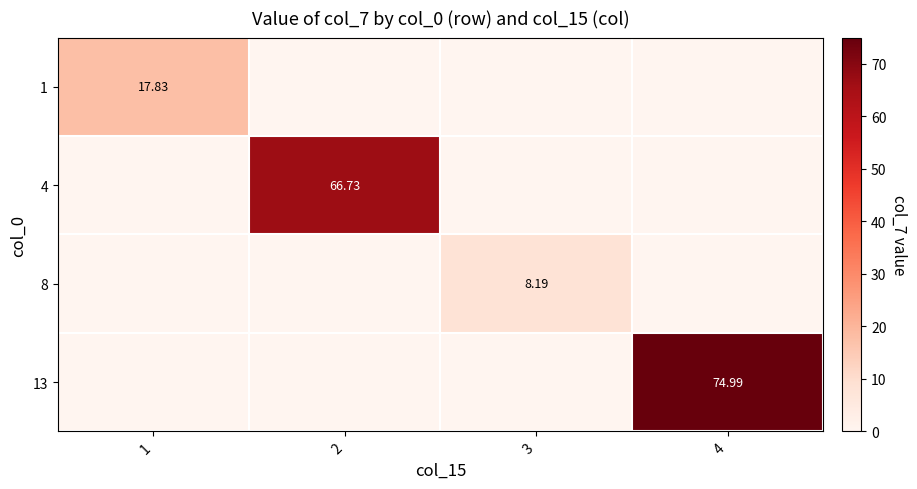

What is the difference between the highest and lowest values at 4?

75.0